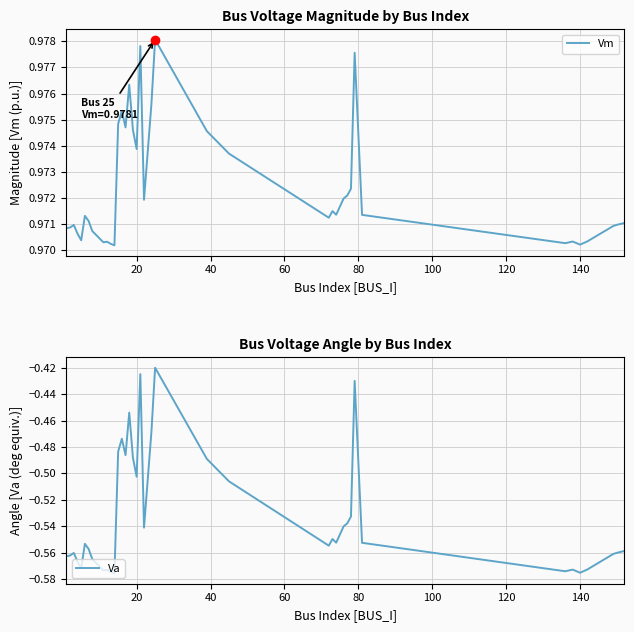

The value of Vm at 140 is 0.4. True or false?

False